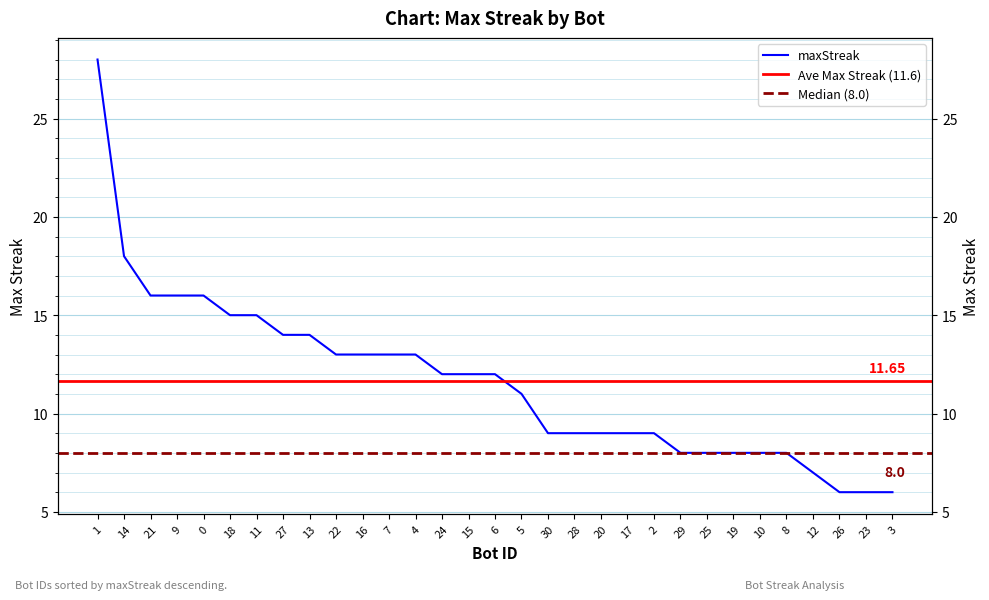

The value at 17 is 9. True or false?

True